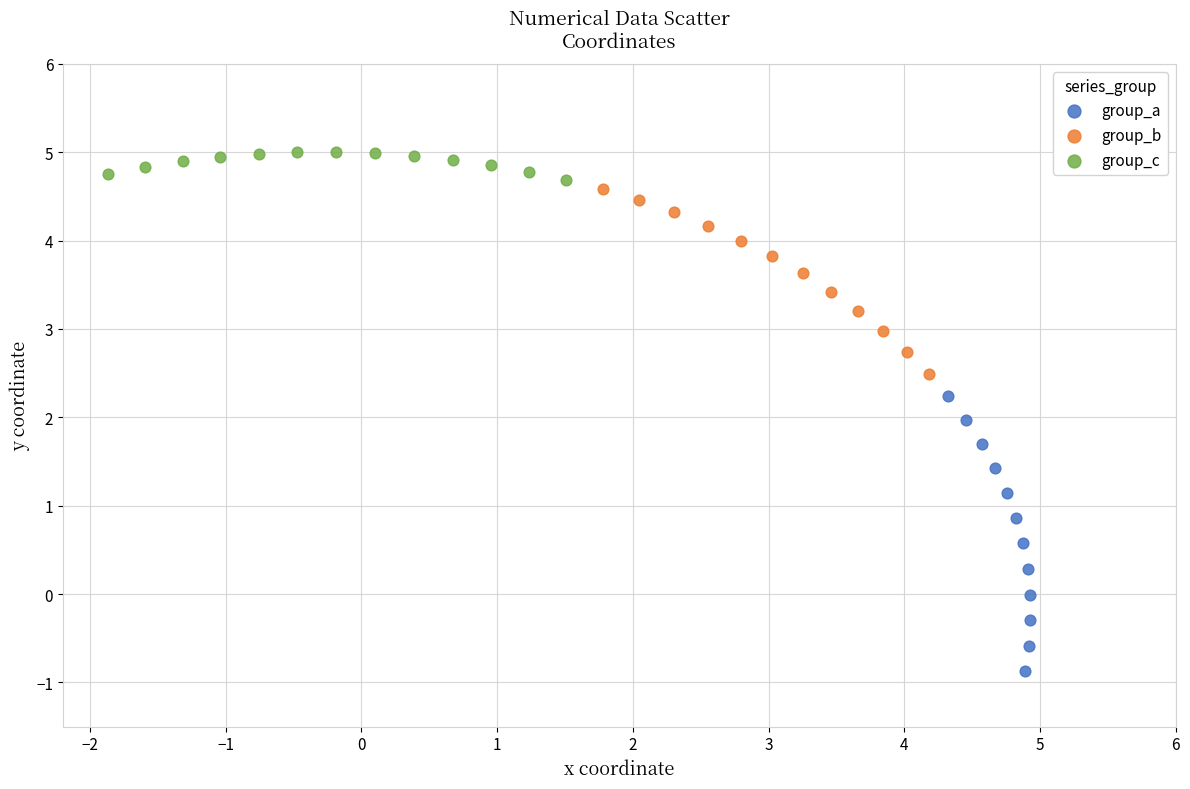

Which series reaches the maximum Y coordinate?

group_c